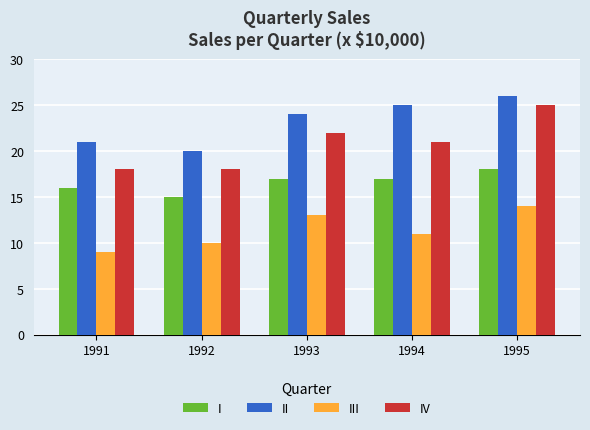

What is the difference between the second highest and minimum values in the I series?

2